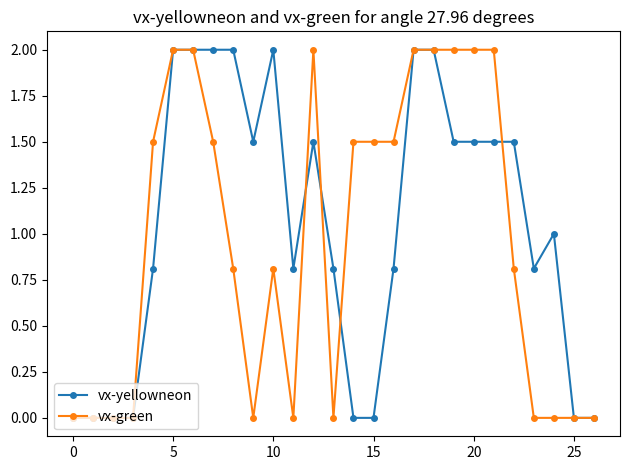

What is the greatest value displayed?

2.0